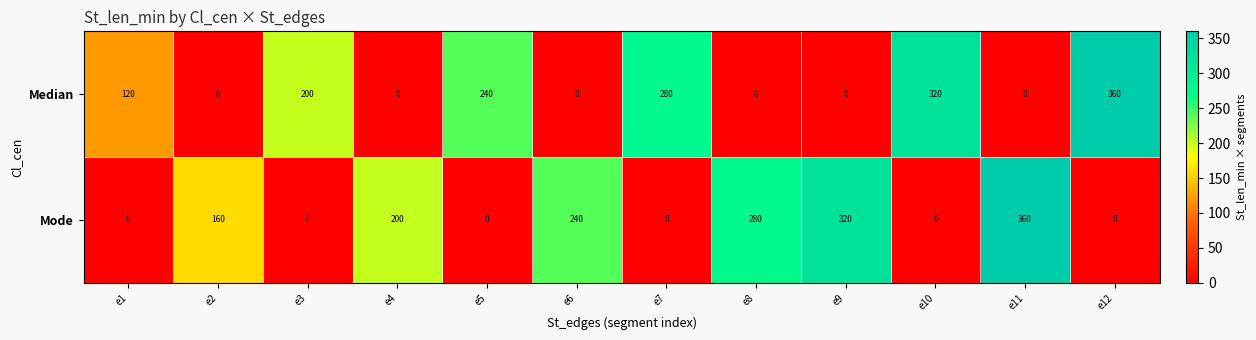

What is the spread (max minus min) of values at e5?

240